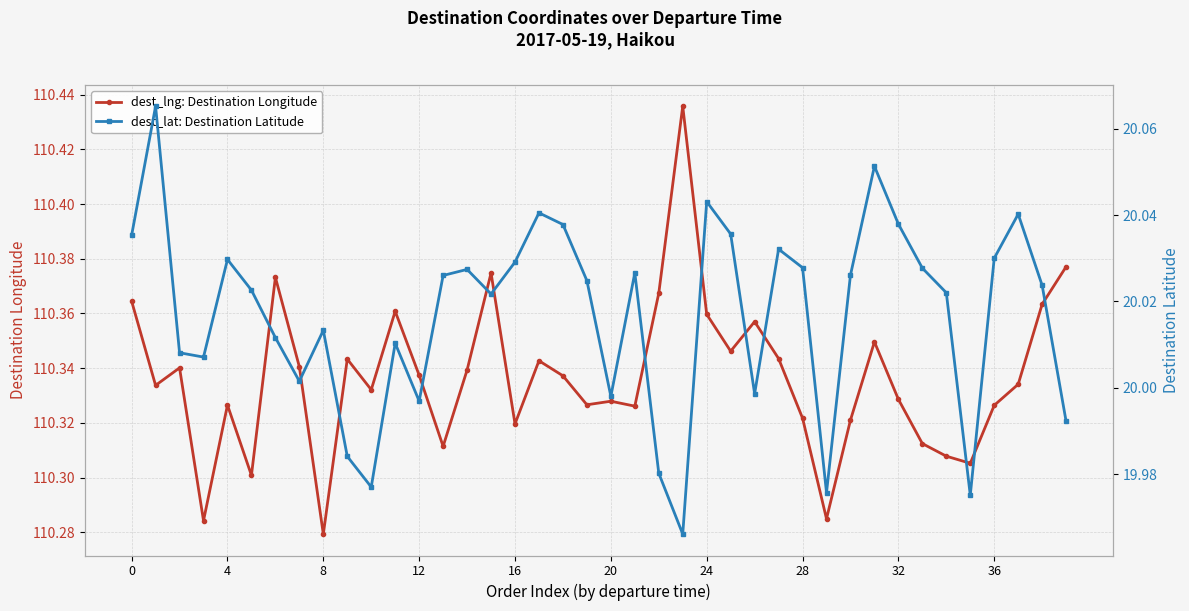

What is the greatest value displayed?

110.4